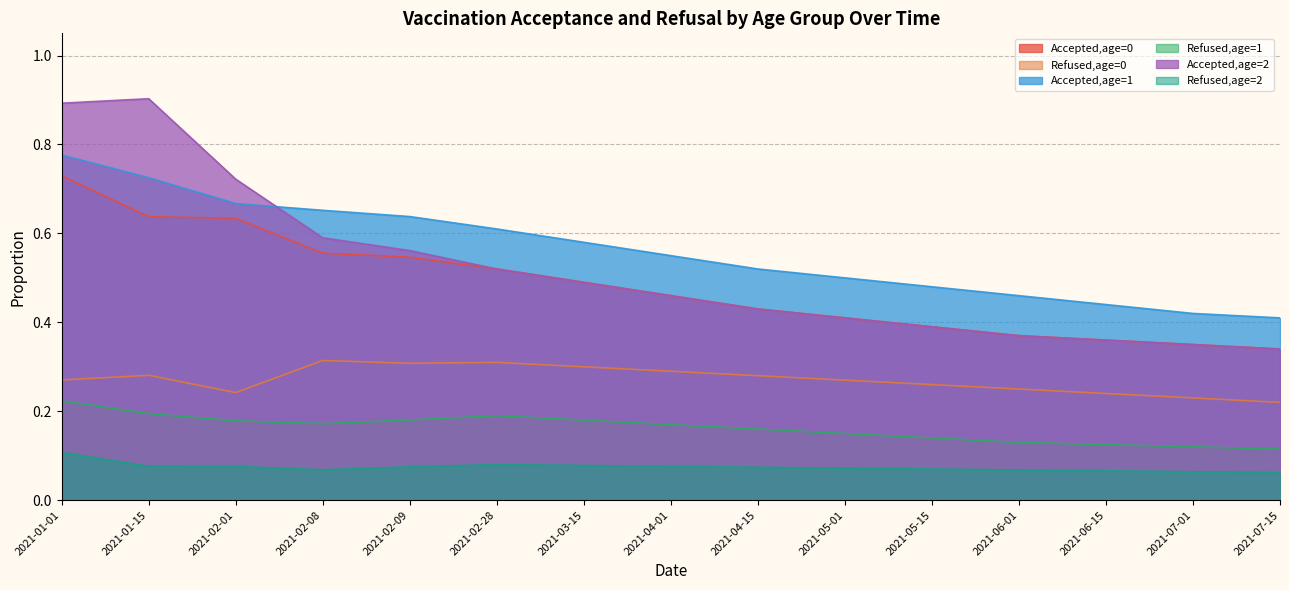

The Refused,age=1 series shows 0.1 at 2021-02-09. True or false?

False